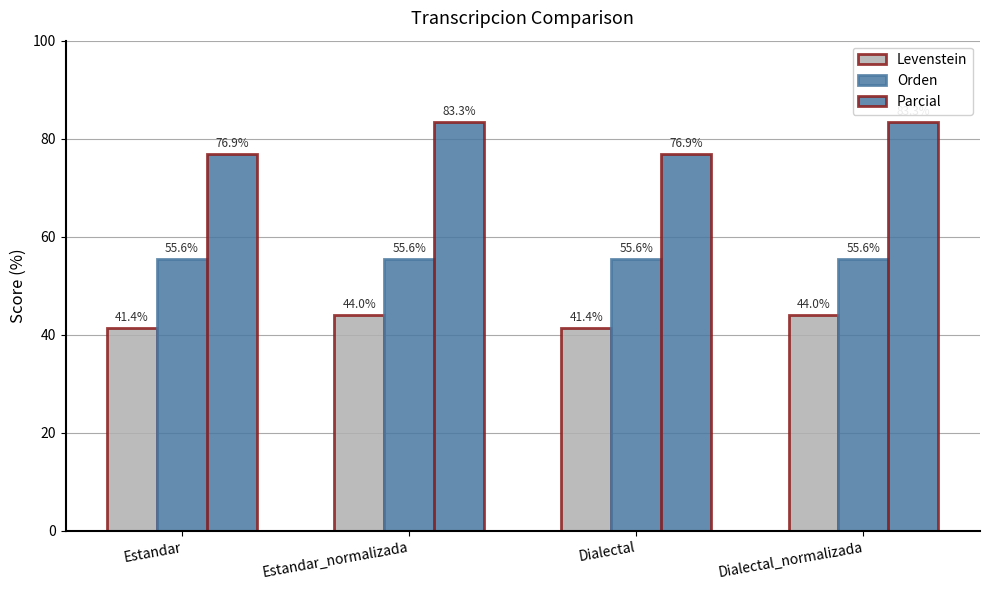

Reading left to right, list all the values displayed in this chart.

Levenstein: 41.4	44.0	41.4	44.0
Orden: 55.6	55.6	55.6	55.6
Parcial: 76.9	83.3	76.9	83.3